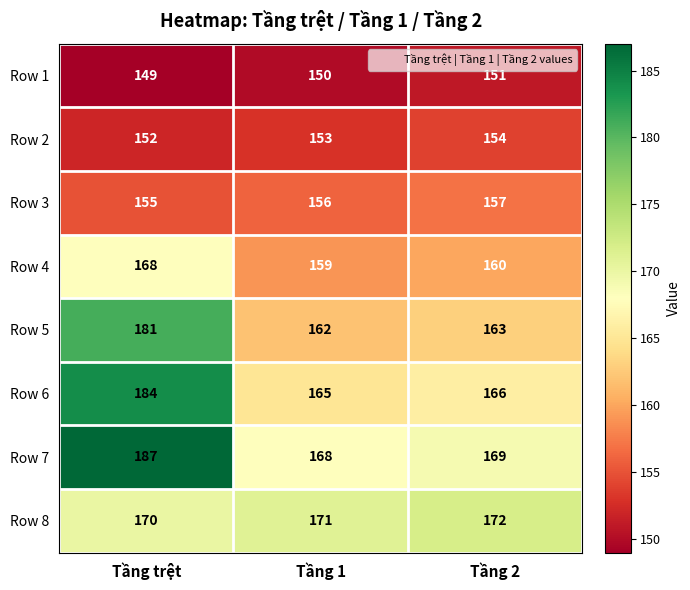

At which category is the sum across all series the highest?

Tầng trệt